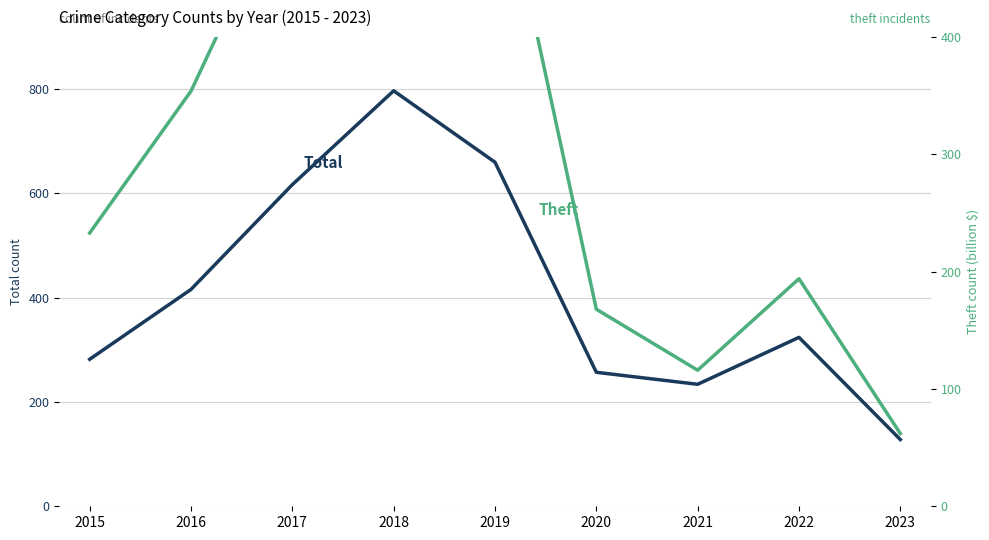

Which label corresponds to the smallest value in the chart?

2023